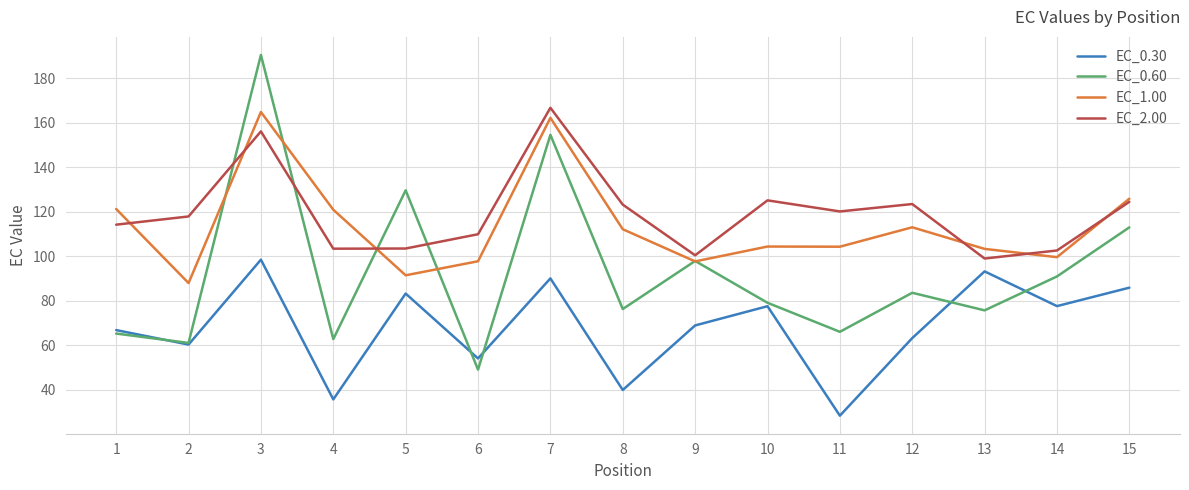

Which category has the lowest value across all series?

11